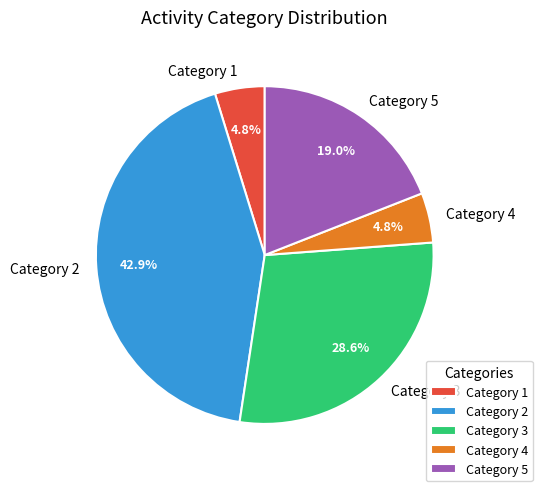

Combined, do Category 1 and Category 3 account for over 50%?

No